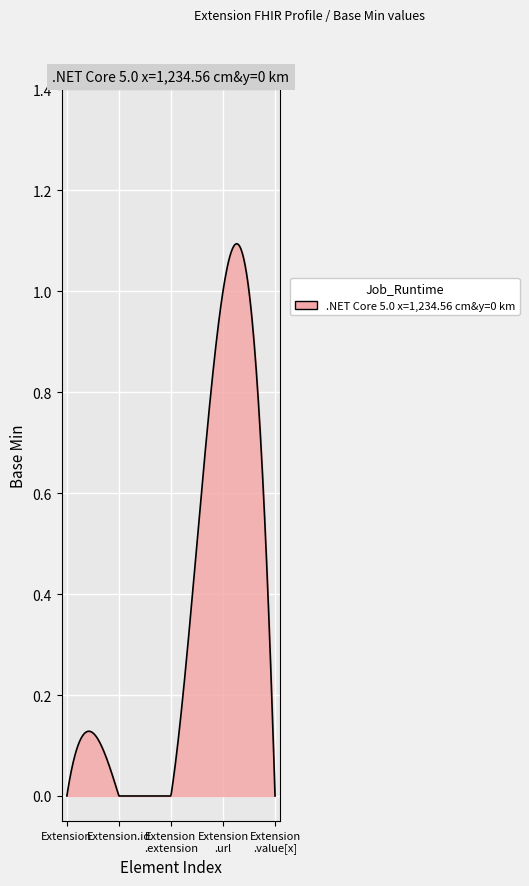

How many lines are shown in the chart?

1